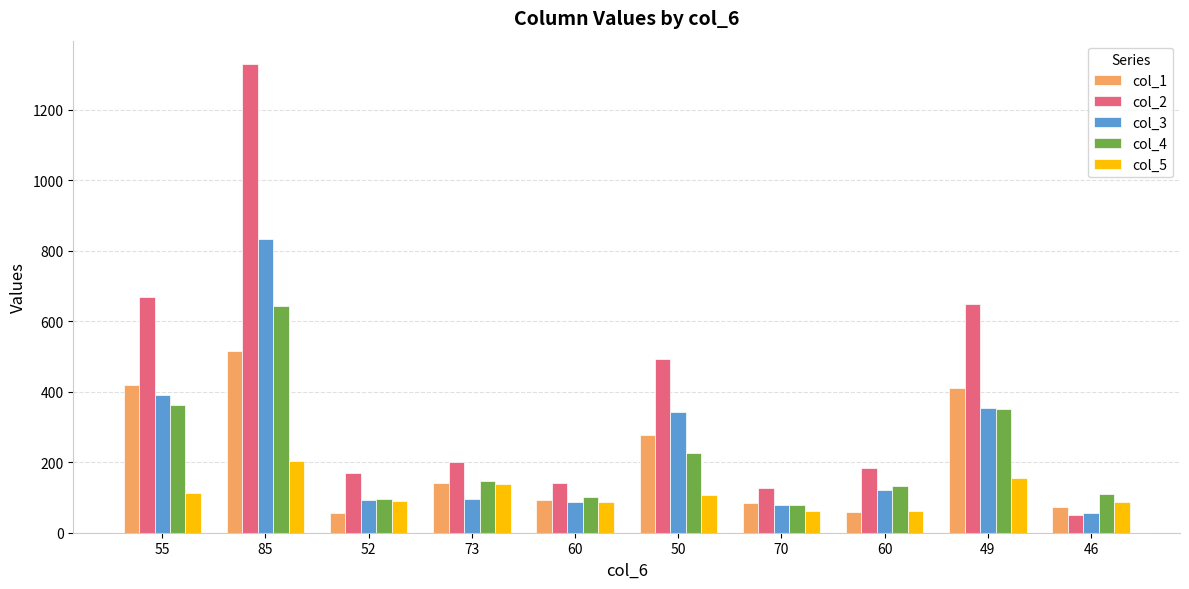

What are all the series names shown in the legend?

col_1, col_2, col_3, col_4, col_5